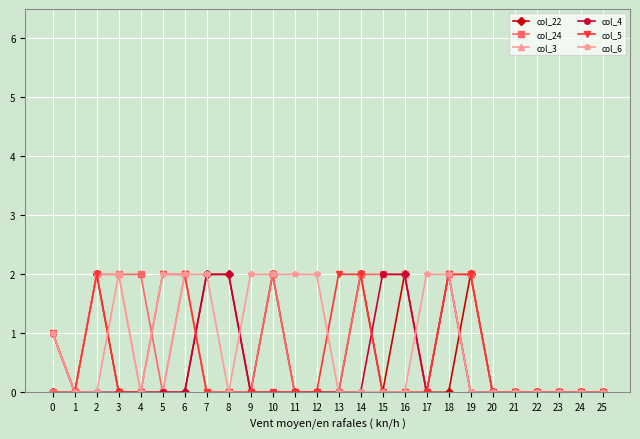

Is it true that col_4 equals 0 at 17?

True